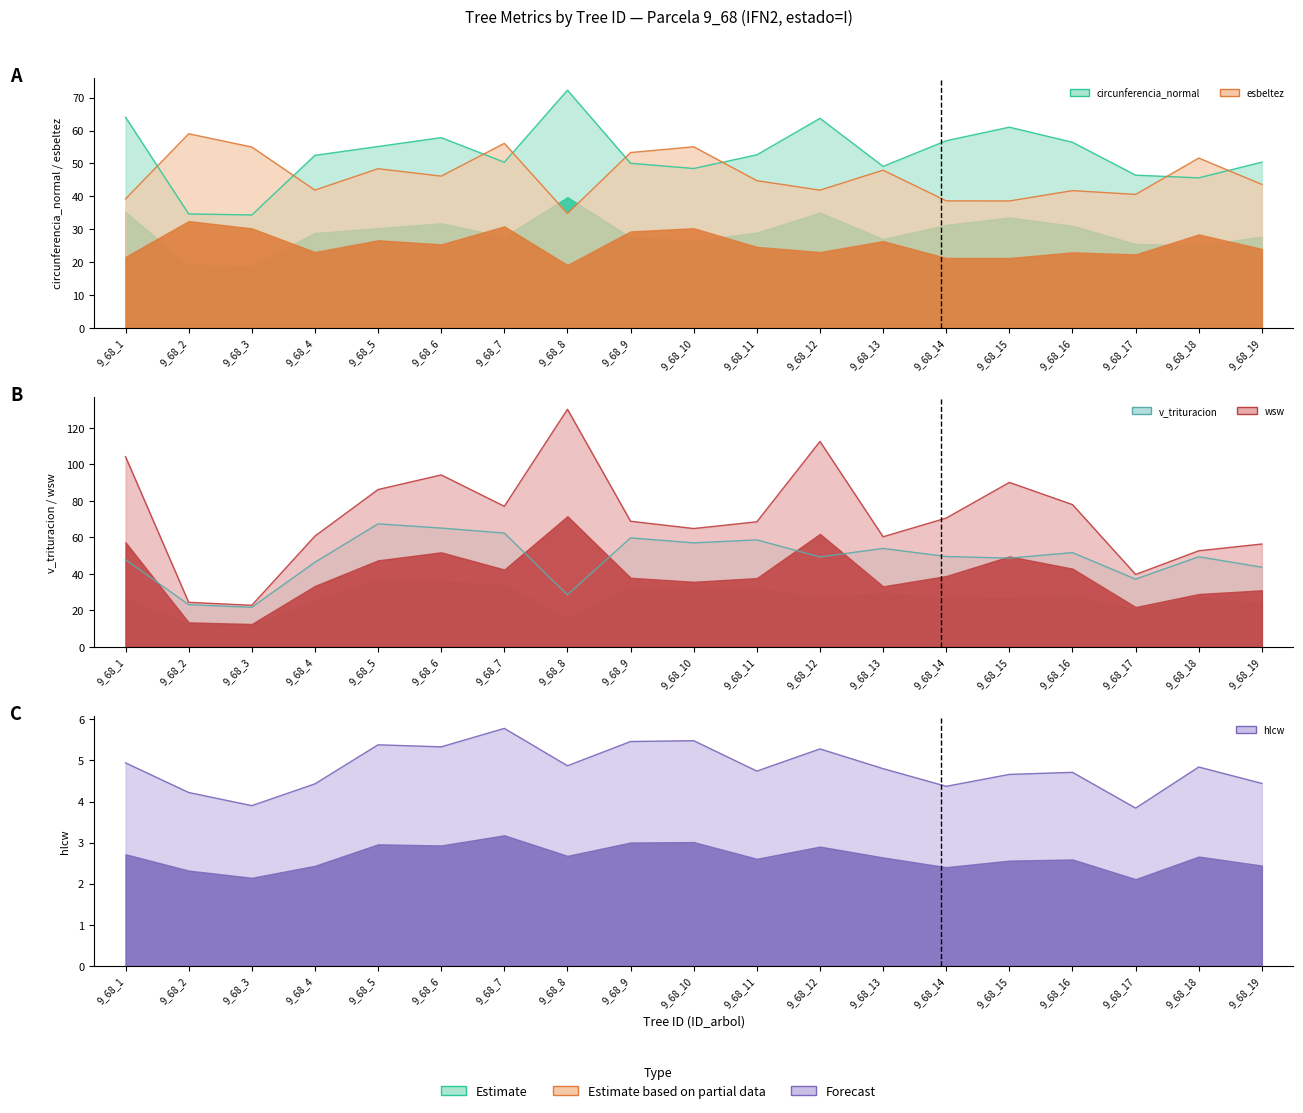

What is the difference between the second highest and minimum values in the hlcw series?

1.6